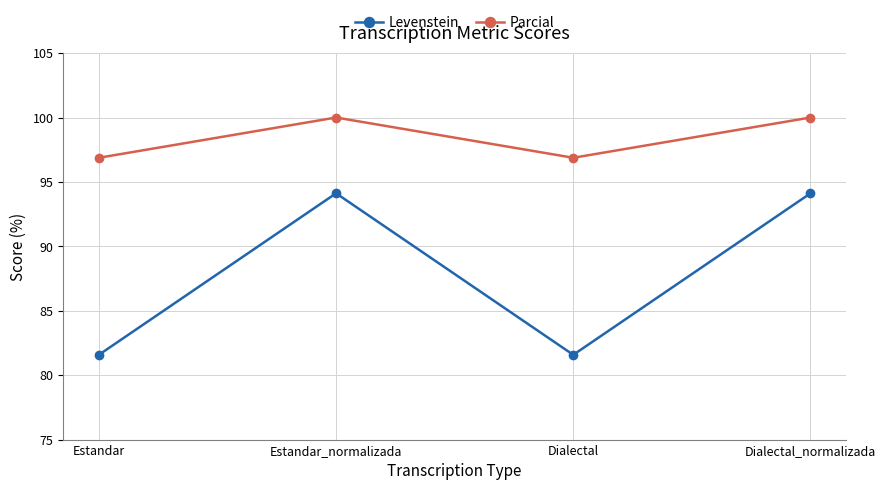

Is the value of Levenstein at Dialectal greater than the value of Parcial at Estandar?

No